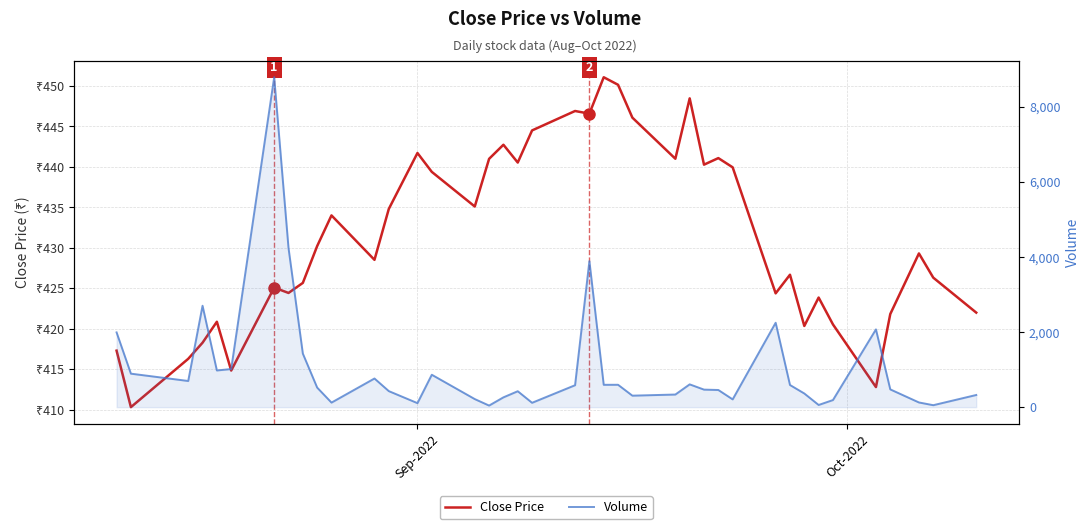

What is the value of the Close Price point at the 33rd from the left?

420.3